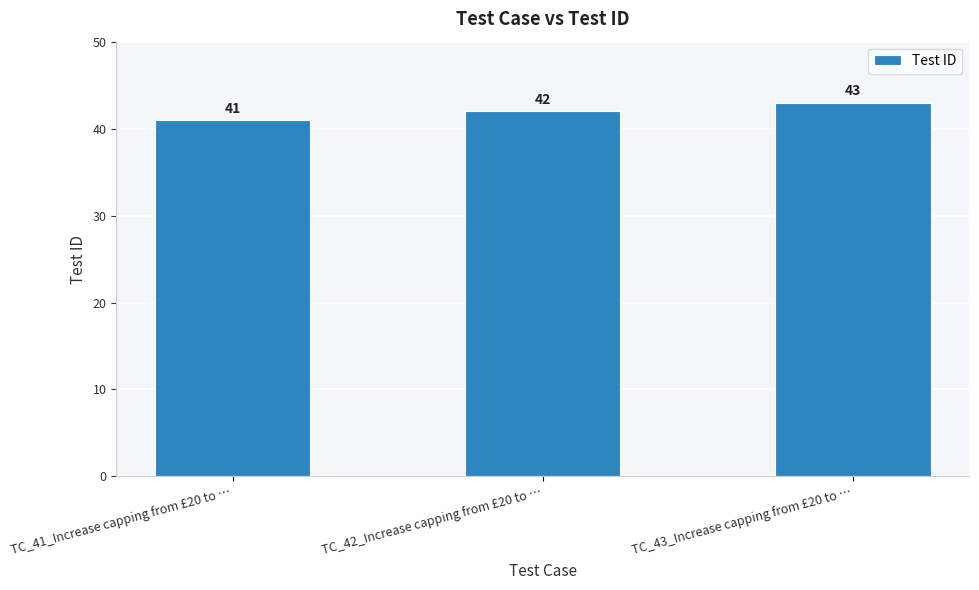

What is the sum of the values at TC_41_Increase capping from £20 to … and TC_43_Increase capping from £20 to …?

84